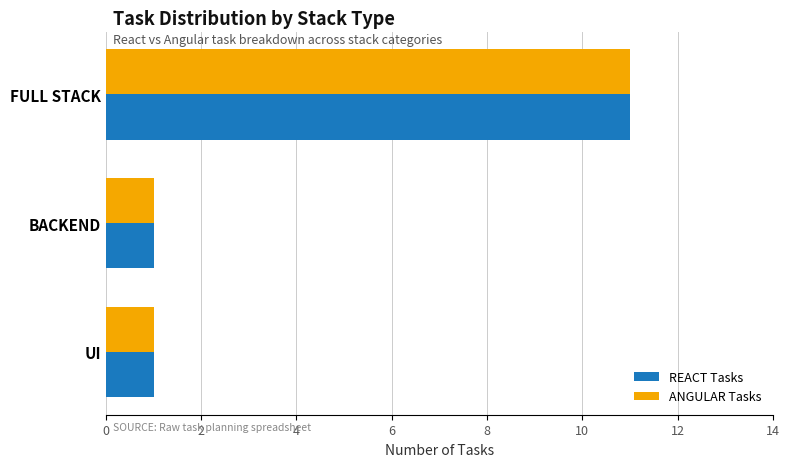

What is the average value of the ANGULAR Tasks series?

4